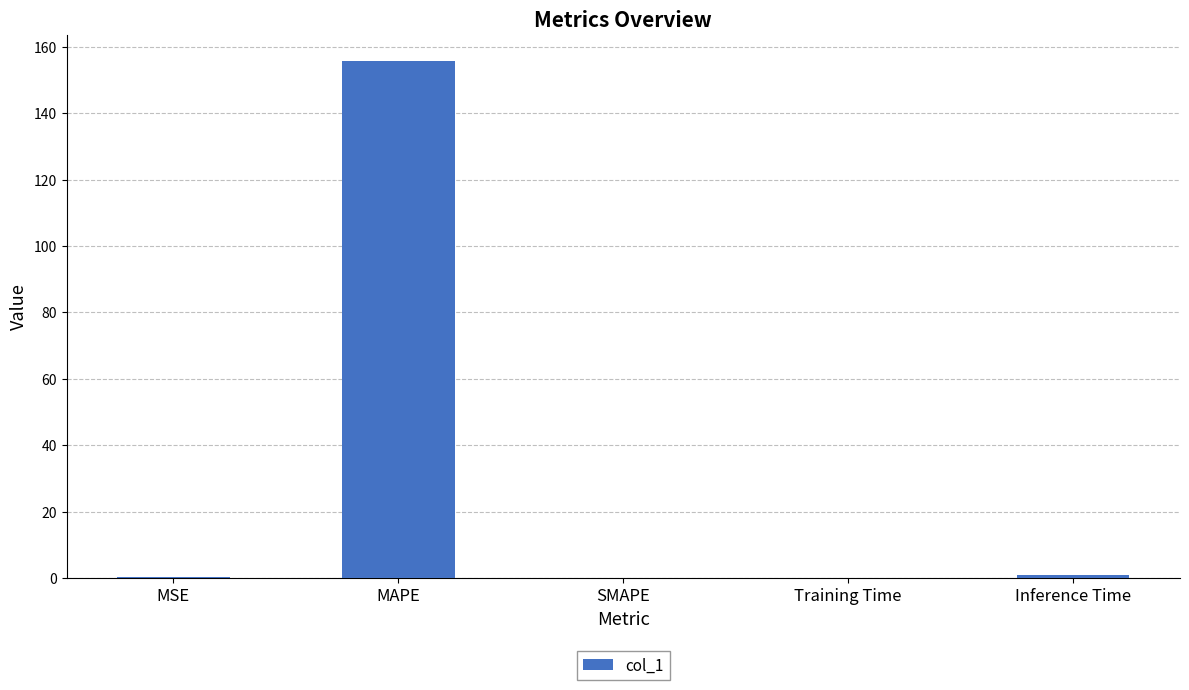

What is the maximum value shown in the chart?

155.8